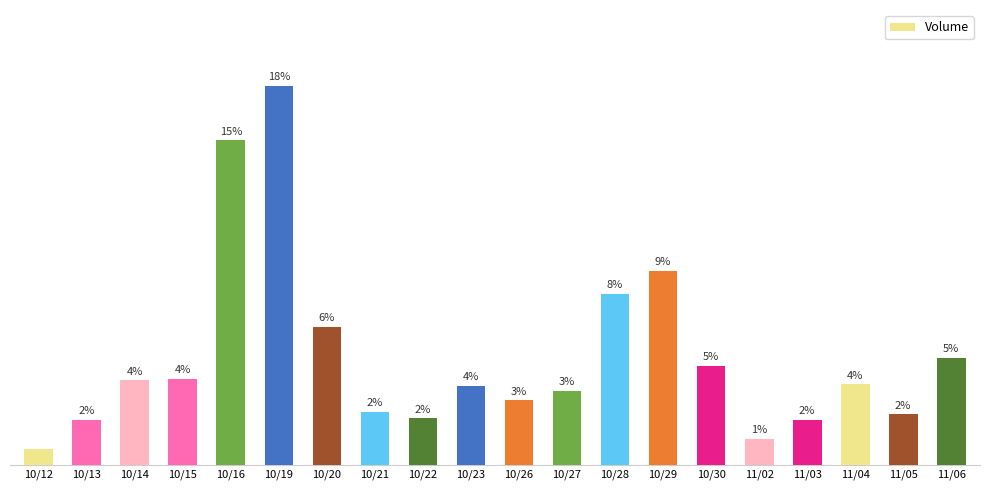

Are the bars horizontal?

No